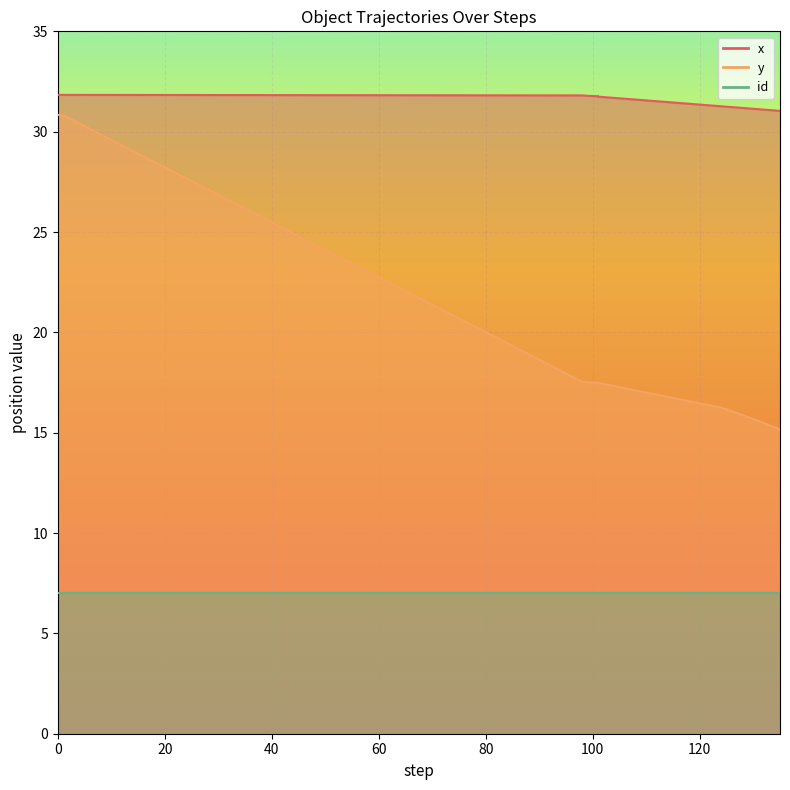

What is the lowest value of the y series?

15.2